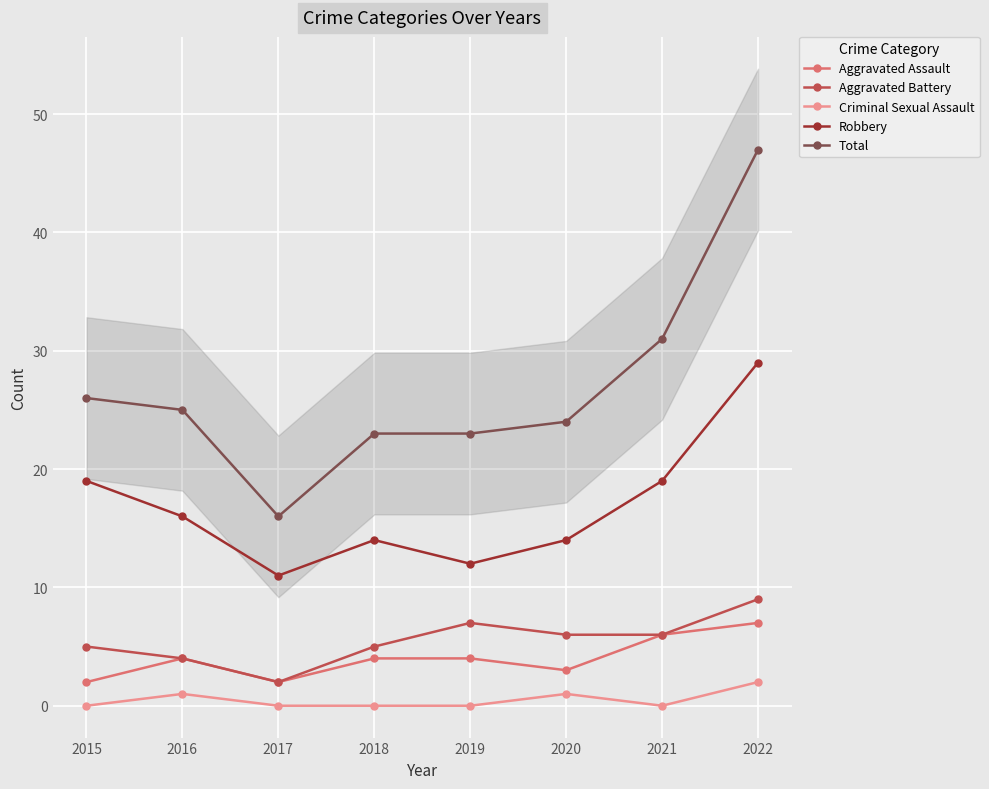

What is the total value across all series at 2020?

48